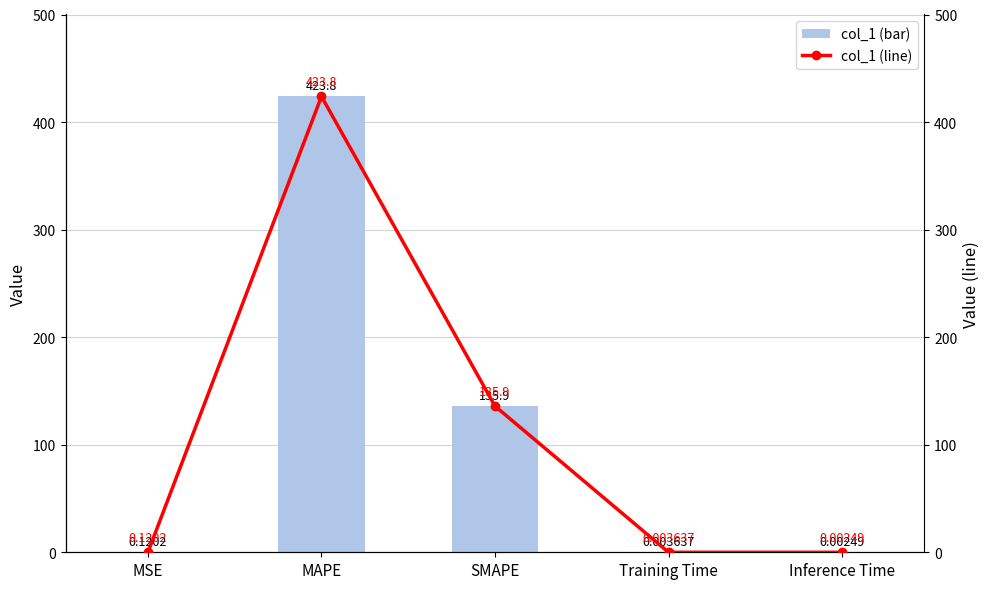

Read the col_1 value at SMAPE.

135.9